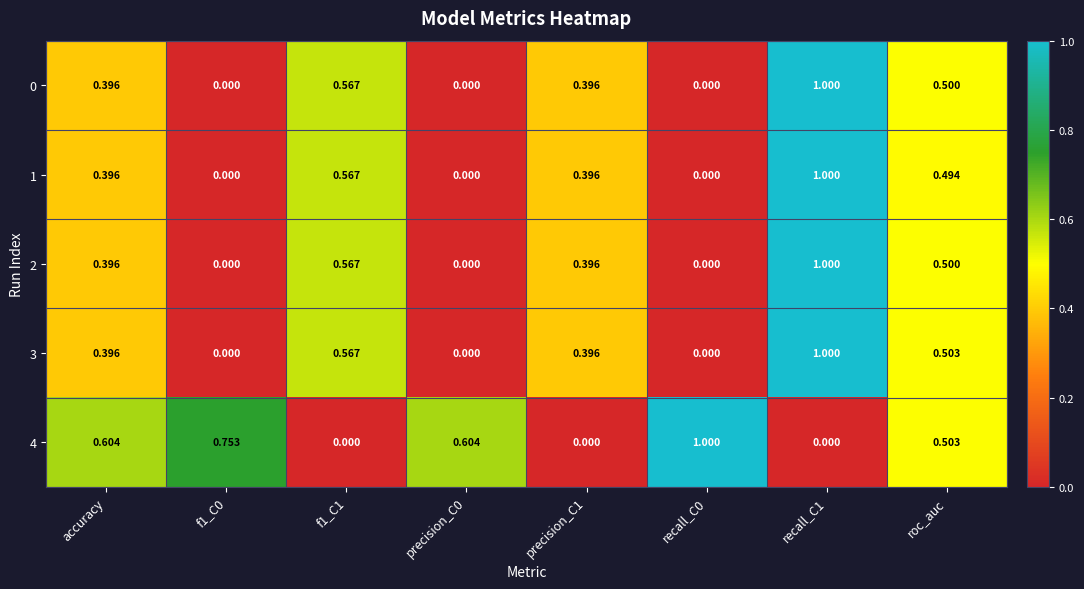

Is the value of 1 at precision_C1 greater than the value of 3 at recall_C0?

Yes